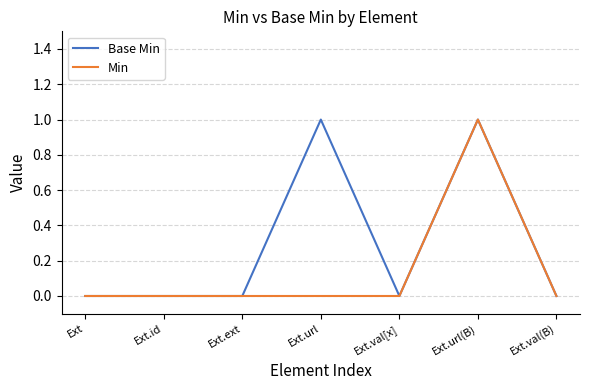

Reading left to right, transcribe all the data shown in this chart.

Base Min: Ext=0	Ext.id=0	Ext.ext=0	Ext.url=1	Ext.val[x]=0	Ext.url(B)=1	Ext.val(B)=0
Min: Ext=0	Ext.id=0	Ext.ext=0	Ext.url=0	Ext.val[x]=0	Ext.url(B)=1	Ext.val(B)=0